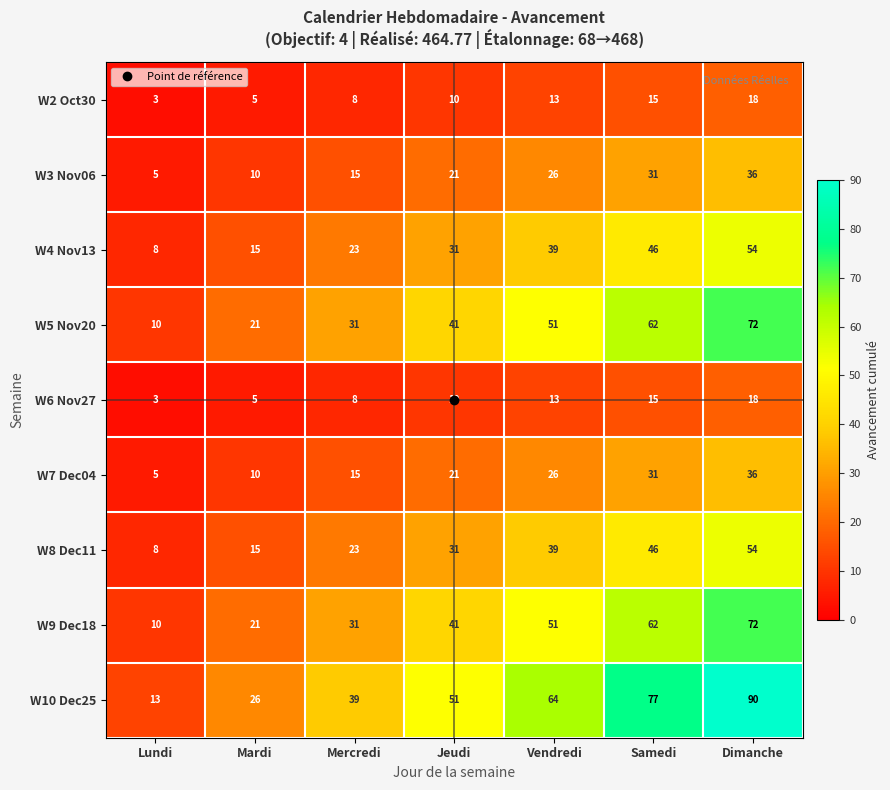

Between Mercredi and Dimanche, which series saw the biggest shift?

W10 Dec25